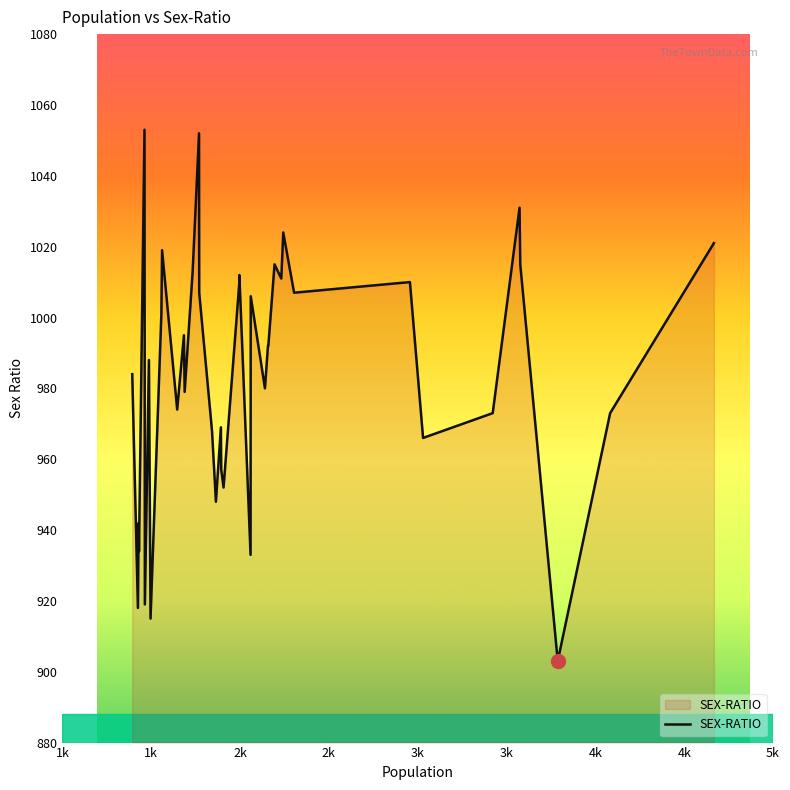

How many points are higher than both their immediate neighbors (excluding endpoints)?

13